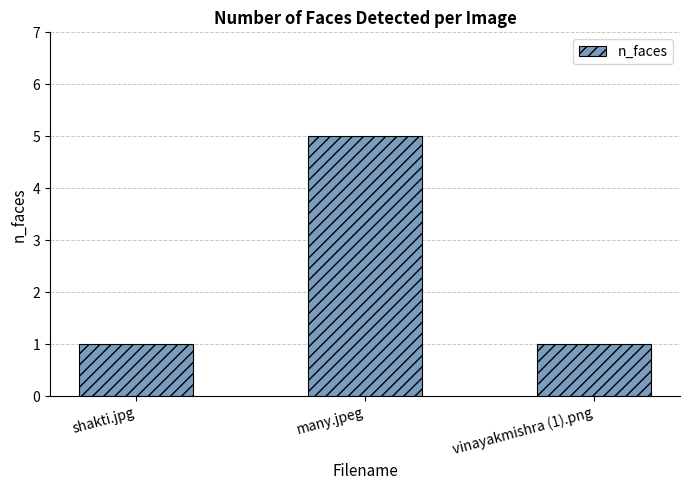

What is the average value?

2